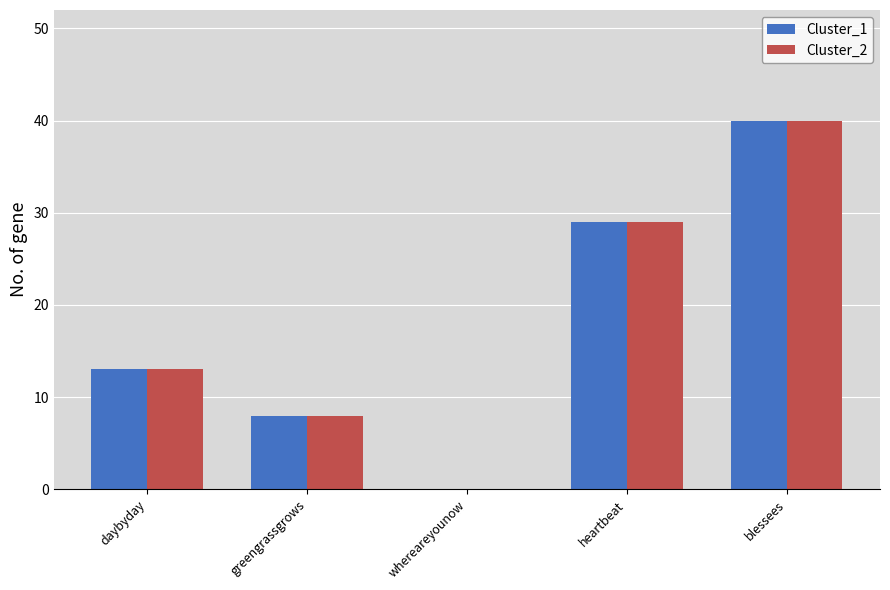

What is the sum of all Cluster_2 values?

90